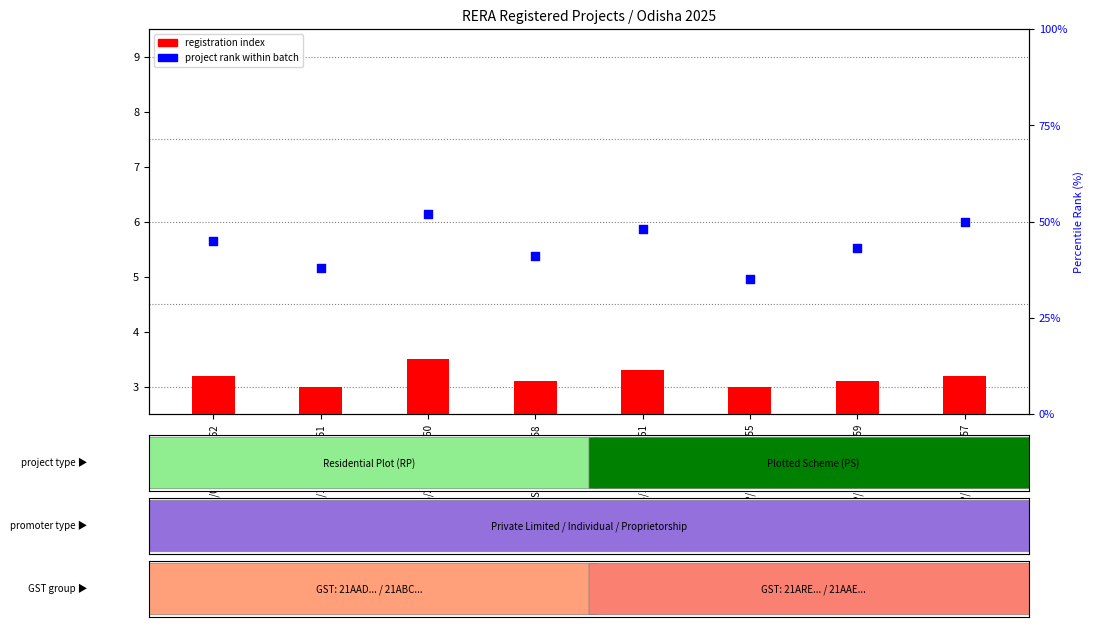

Which series has the largest total across all categories?

project rank within batch